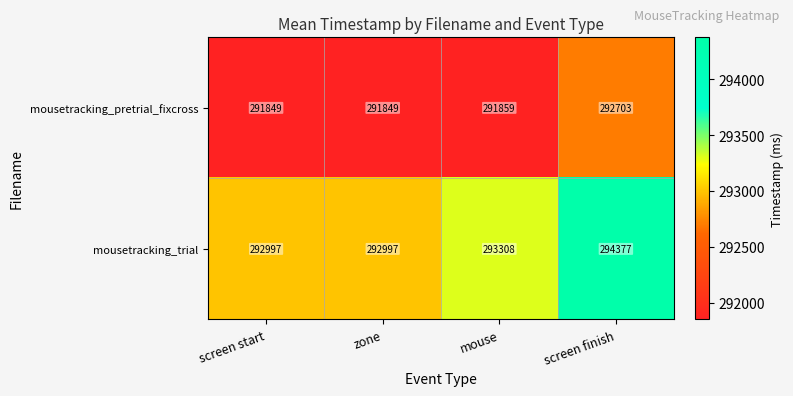

Rank the series by their maximum value, from highest to lowest.

mousetracking_trial, mousetracking_pretrial_fixcross